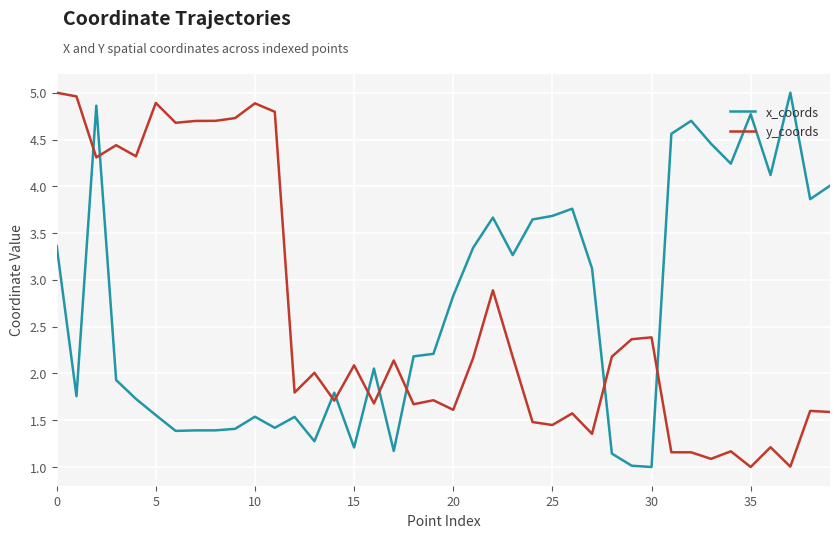

What is the minimum value shown in the chart?

1.0